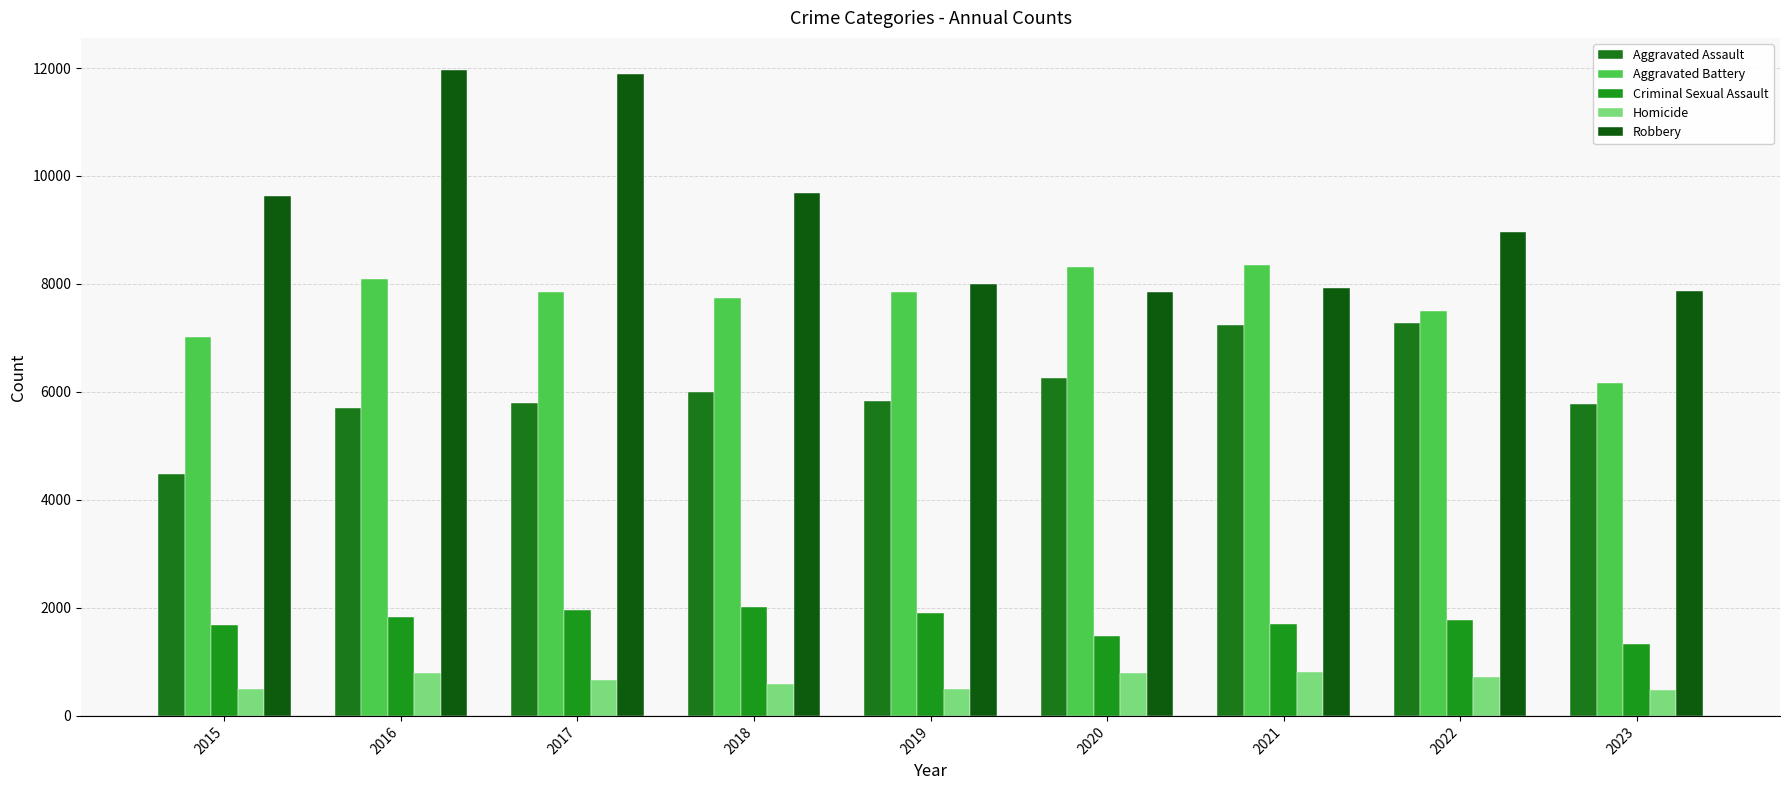

At how many categories does at least one series exceed 3754?

9